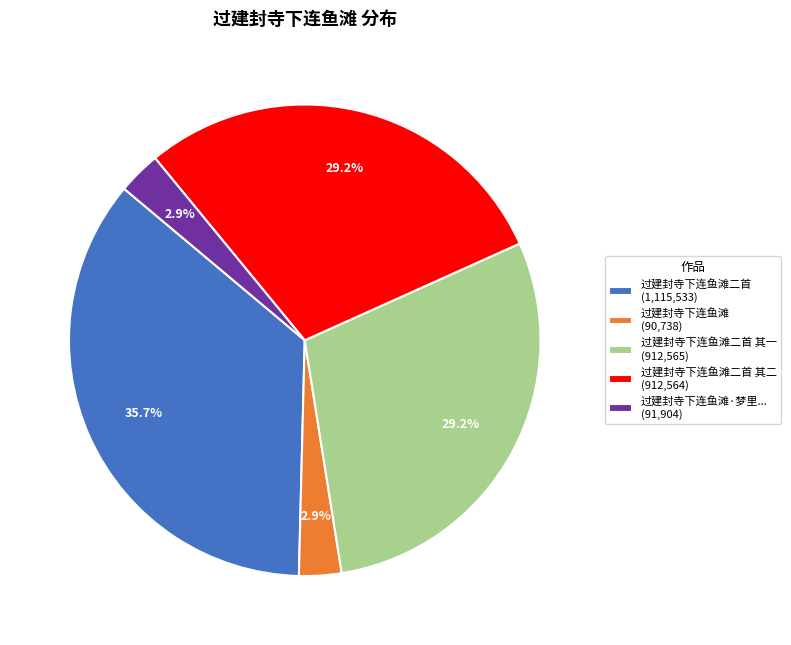

Is there any slice that represents more than half of the pie?

No